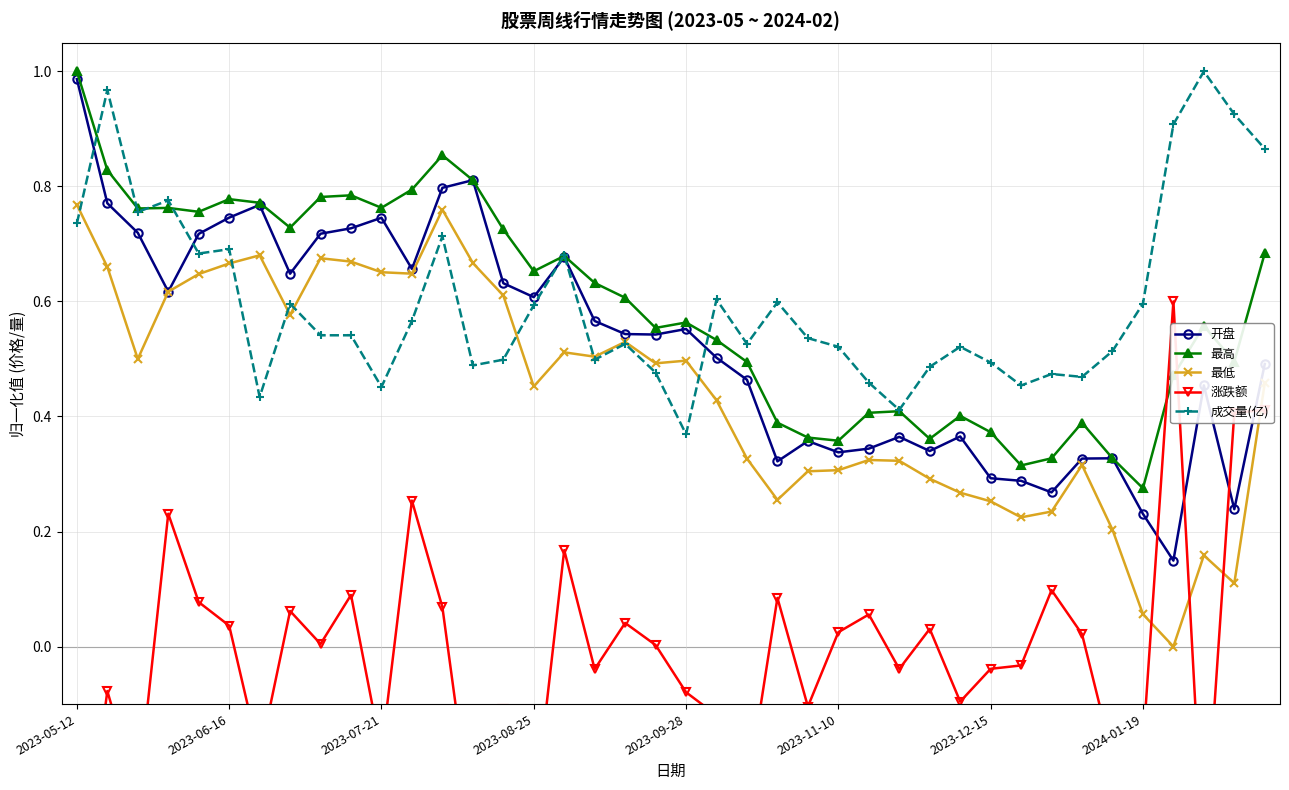

What is the spread (max minus min) of values at 19?

0.6